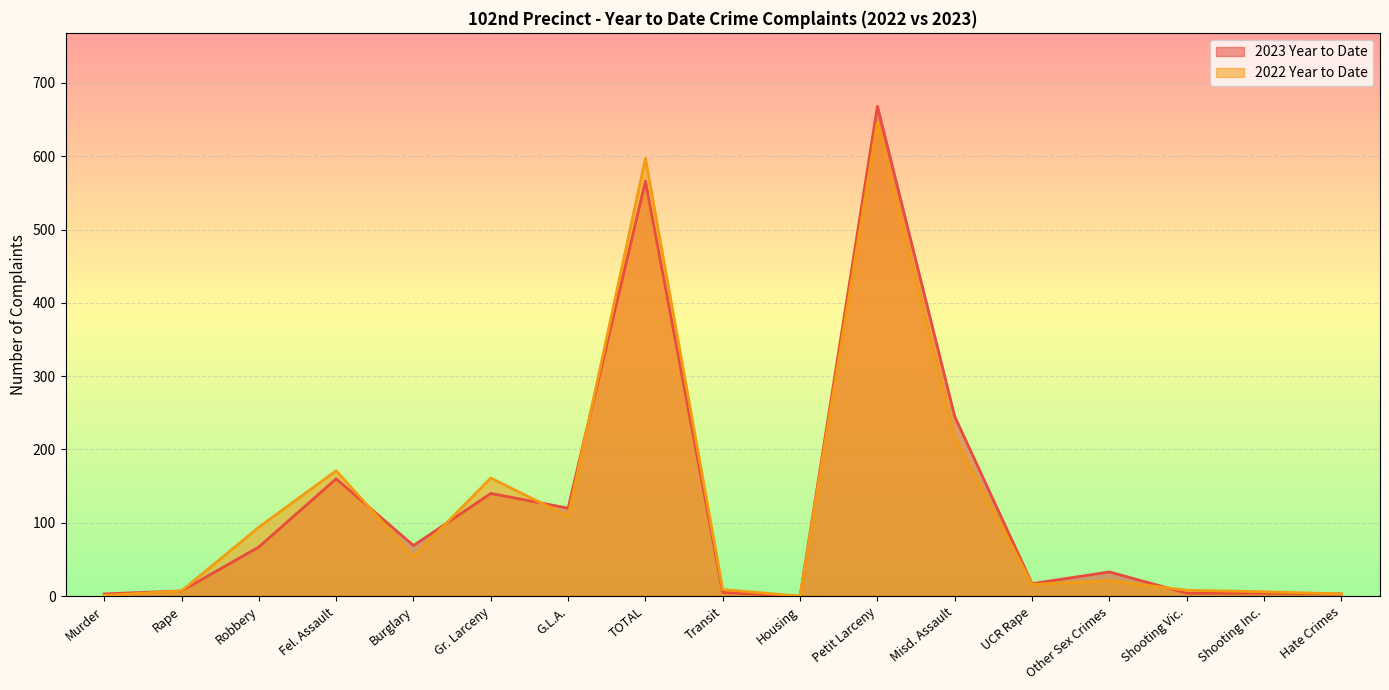

Which series has the largest total across all categories?

2022 Year to Date